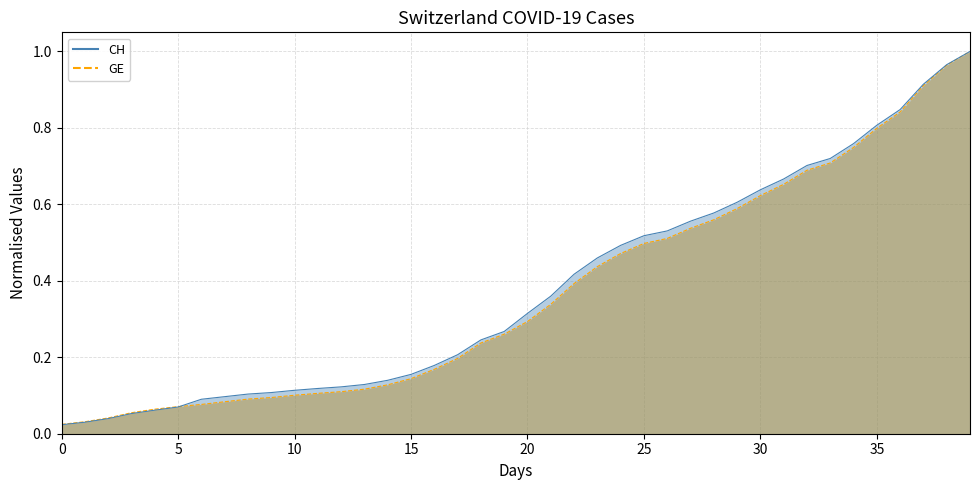

What value does the GE series have at 36?

0.8